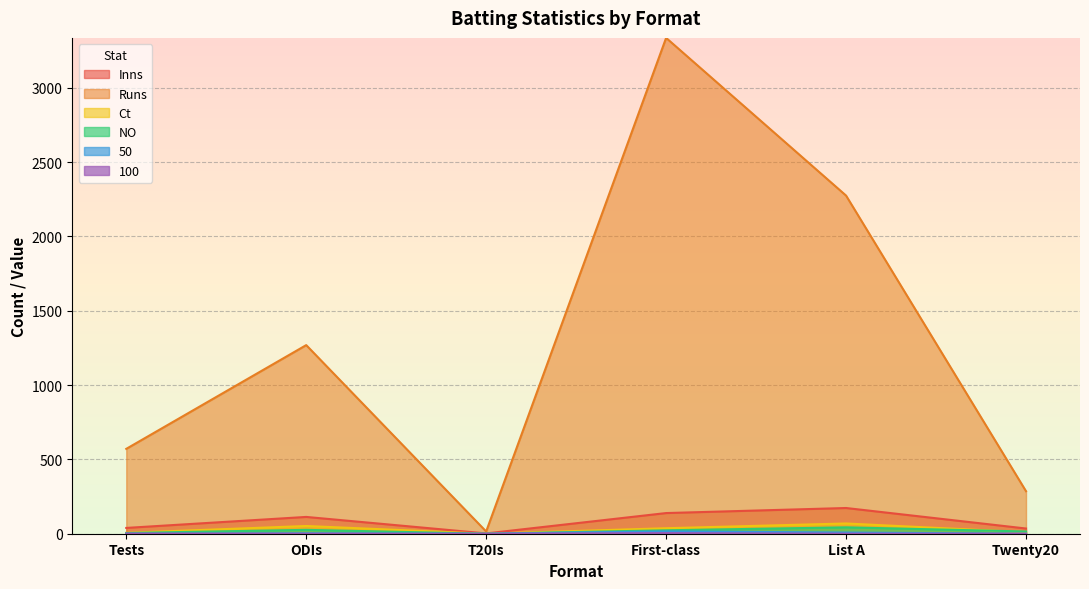

The value of Inns at ODIs is 113. True or false?

True